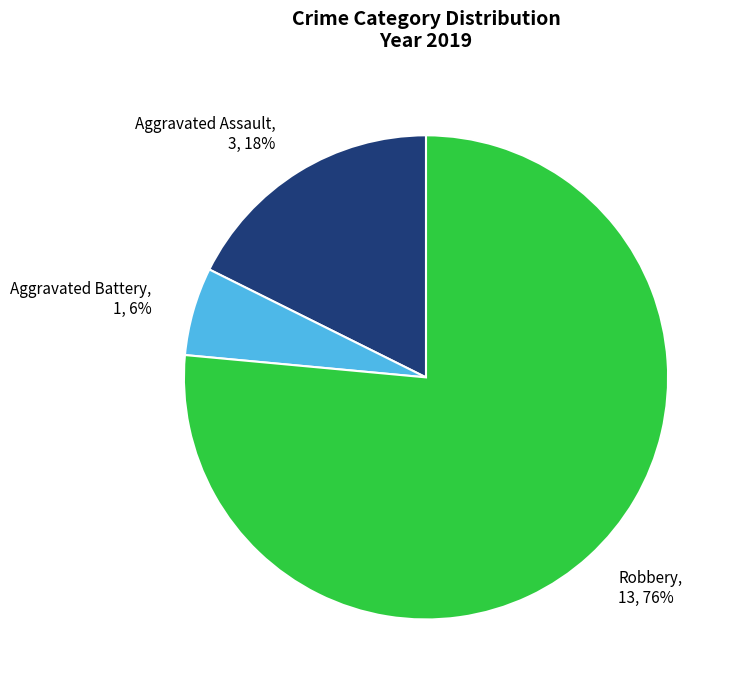

Is it true that Aggravated Battery is 1% of the pie?

False